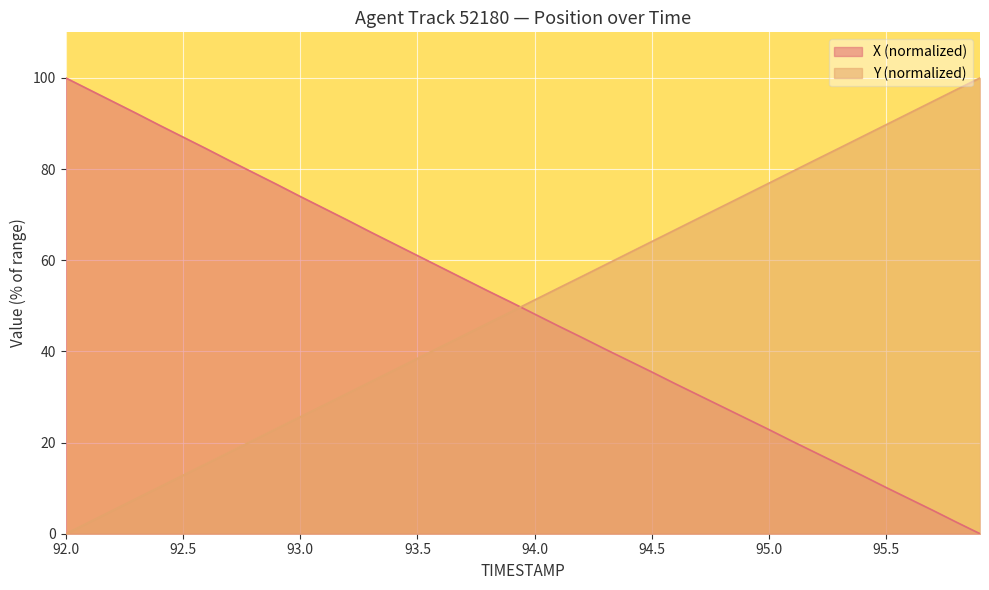

What is the difference between the maximum and minimum values in the Y (normalized) series?

100.0